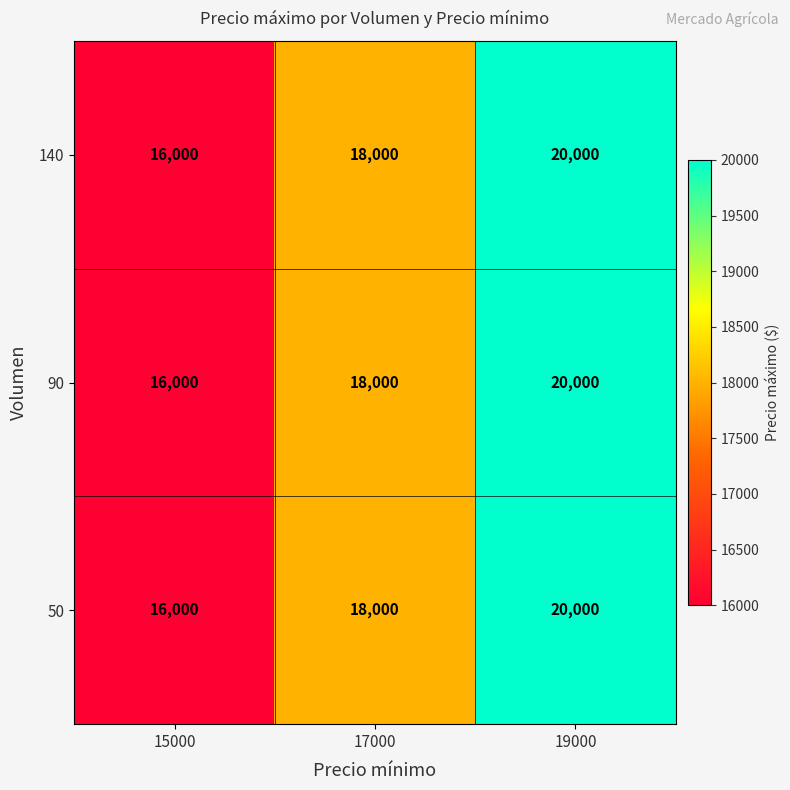

At which category is the sum across all series the highest?

19000